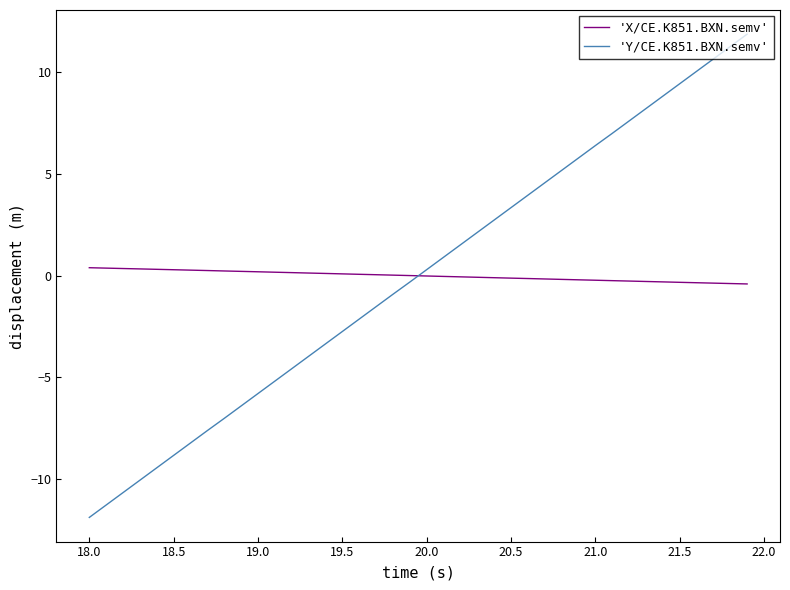

List the series in order of their peak value, highest first.

'Y/CE.K851.BXN.semv', 'X/CE.K851.BXN.semv'